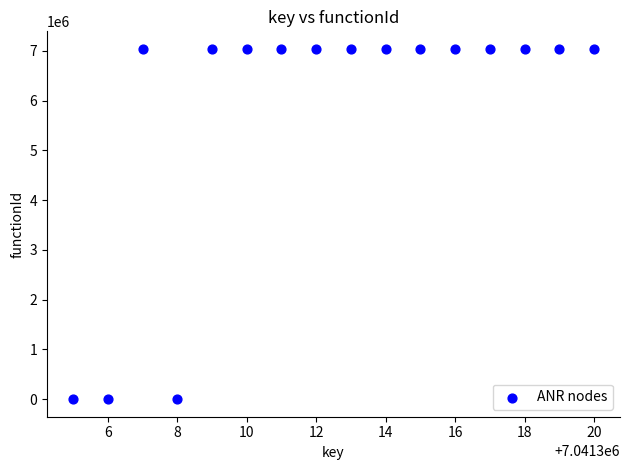

What is the range of Y values (max minus min)?

7041306